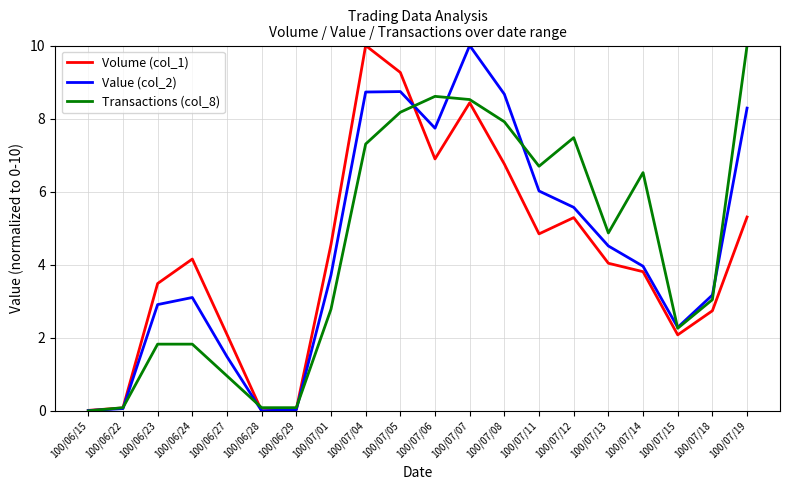

What are all the series names shown in the legend?

Volume (col_1), Value (col_2), Transactions (col_8)